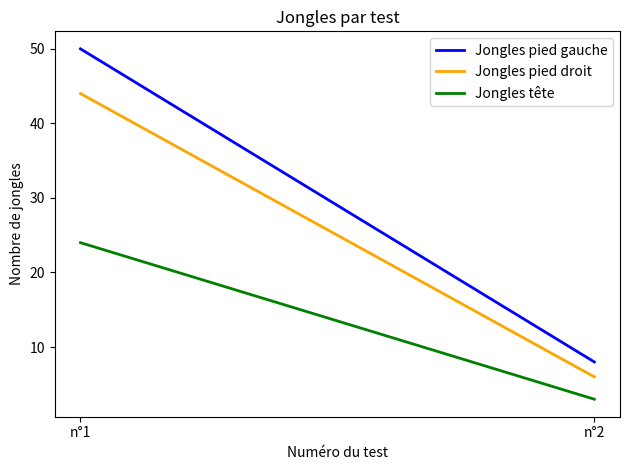

Which series has the widest spread of values?

Jongles pied gauche